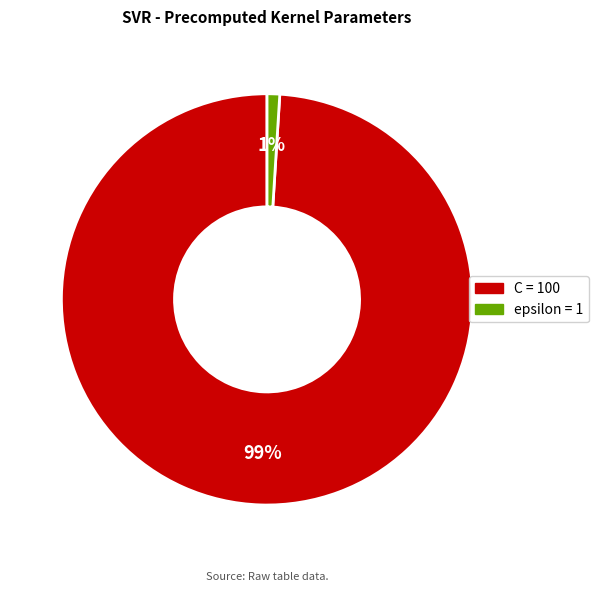

How many slices are in this pie chart?

2